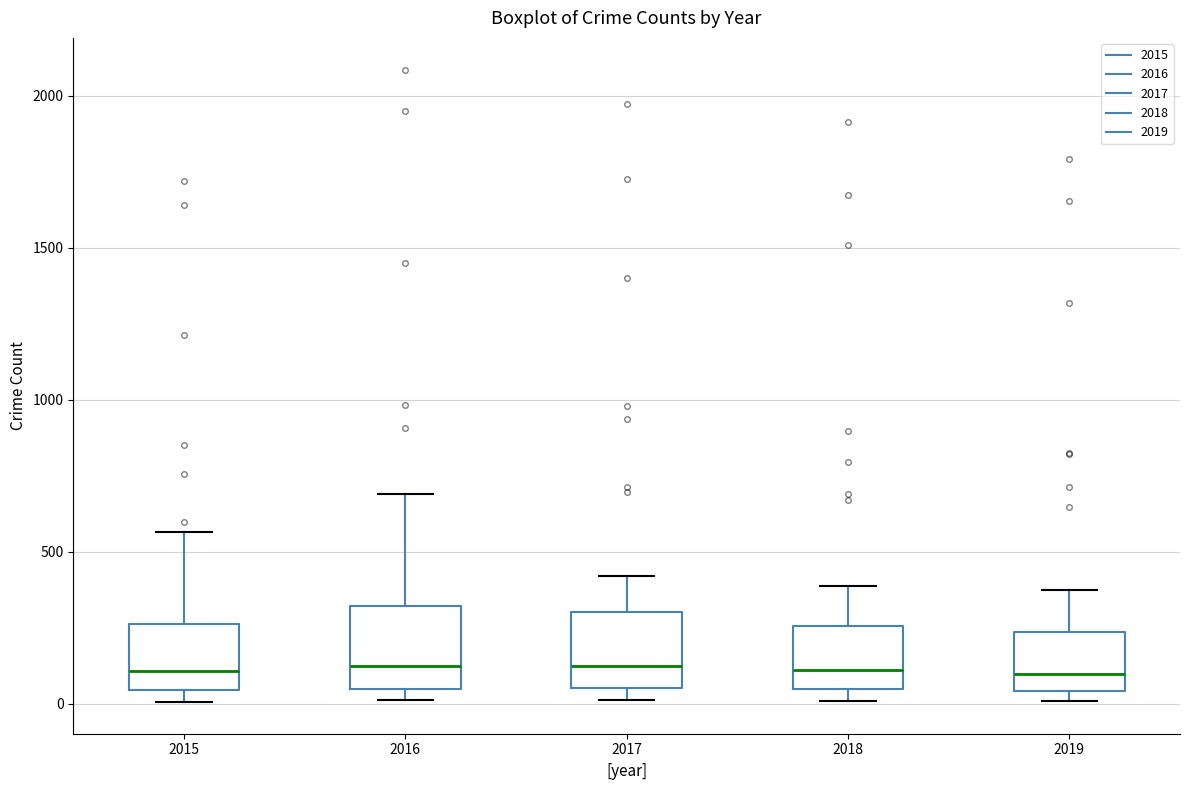

Reading left to right, transcribe this box plot: for each box, give where its median line is, the range the box spans, and where its two whiskers end, as read against the y-axis. The values are not printed on the chart, so give them approximately, as read against the axis.

2015: median 100, box 50 to 250, whiskers 0 to 550
2016: median 150, box 50 to 300, whiskers 0 to 700
2017: median 100, box 50 to 300, whiskers 0 to 400
2018: median 100, box 50 to 250, whiskers 0 to 400
2019: median 100, box 50 to 250, whiskers 0 to 400